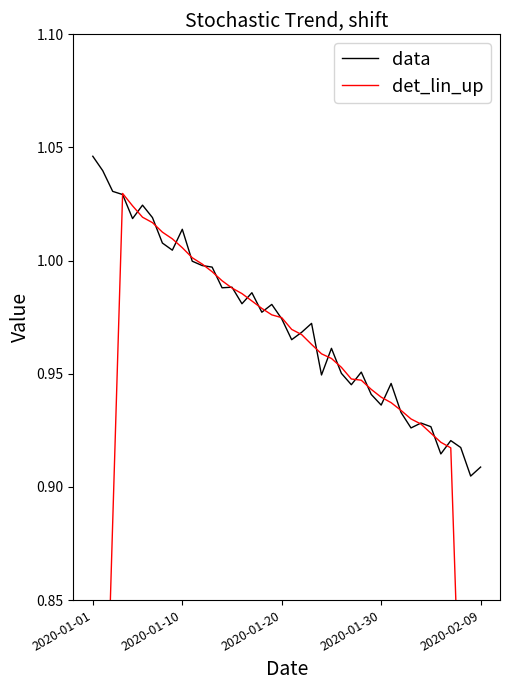

What is the sum of all det_lin_up values?

37.2